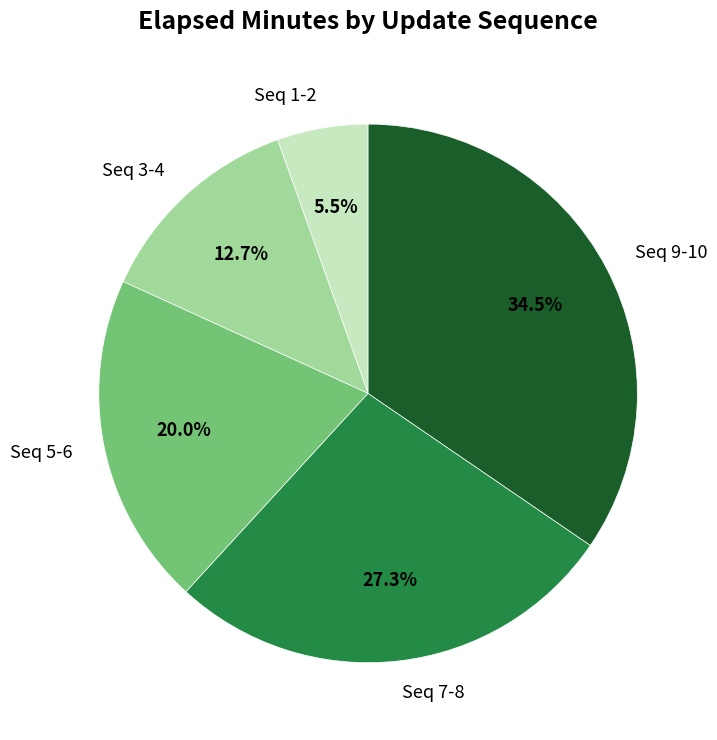

Is there a majority slice in this chart?

No